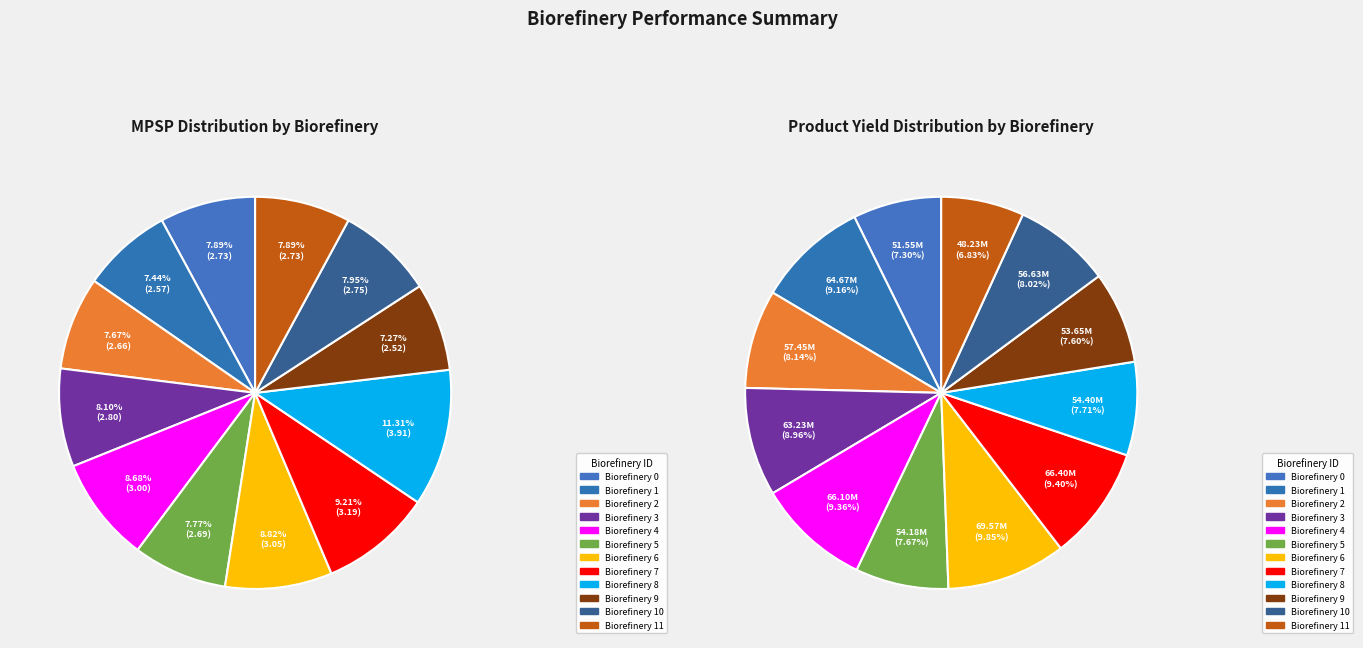

Combined, what portion of the pie is Biorefinery 11 and Biorefinery 1?

15.3%